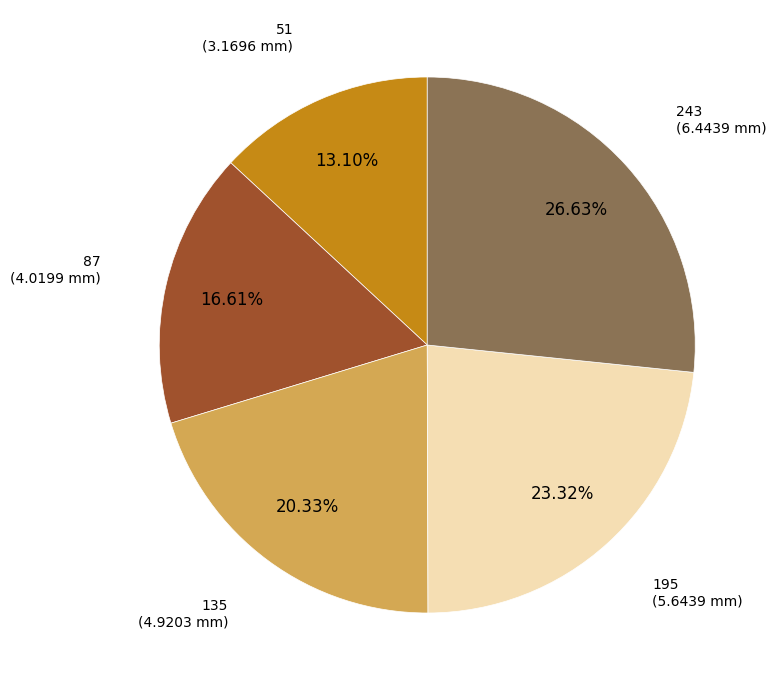

Is there any slice that represents more than half of the pie?

No